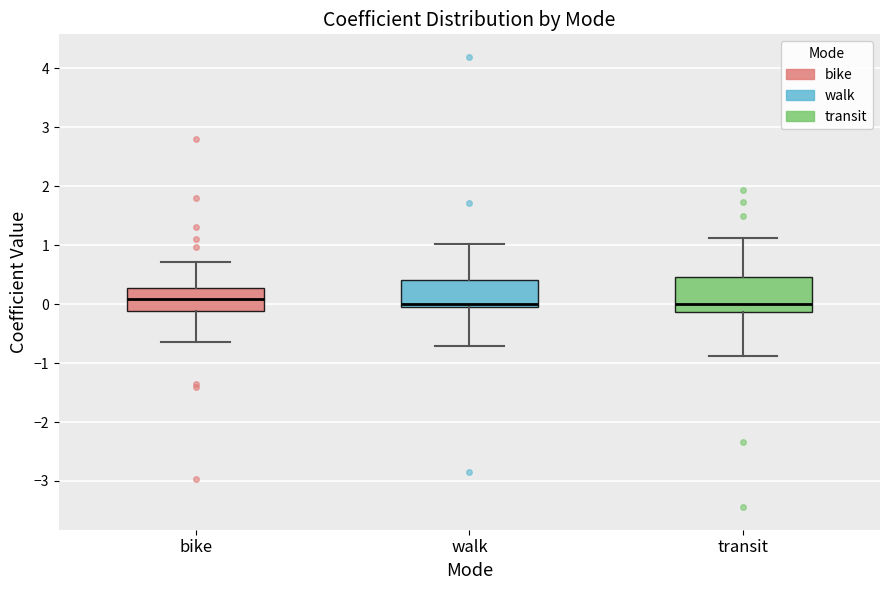

Reading left to right, read every box against the y-axis: the position of its median line, the range the box covers, and the ends of its whiskers. The values are not printed on the chart, so give them approximately, as read against the axis.

bike: median 0.1, box -0.1 to 0.3, whiskers -0.6 to 0.7
walk: median 0.0, box -0.1 to 0.4, whiskers -0.7 to 1.0
transit: median 0.0, box -0.1 to 0.5, whiskers -0.9 to 1.1